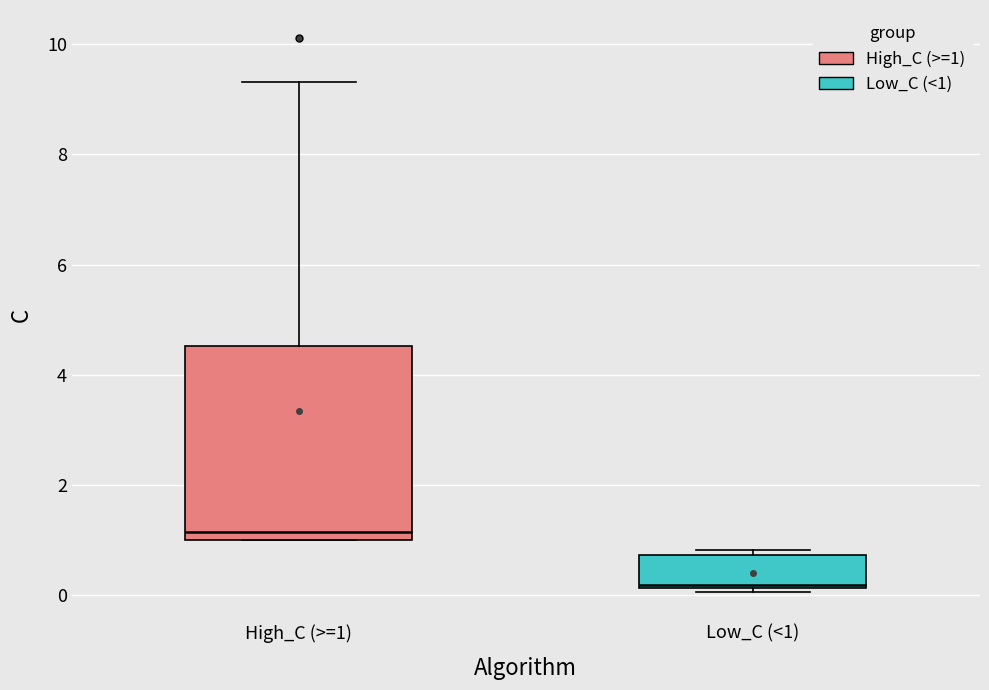

Reading left to right, read every box against the y-axis: the position of its median line, the range the box covers, and the ends of its whiskers. The values are not printed on the chart, so give them approximately, as read against the axis.

High_C (>=1): median 1.2, box 1.0 to 4.6, whiskers 1.0 to 9.4
Low_C (<1): median 0.2, box 0.2 to 0.8, whiskers 0.0 to 0.8 (just above the box's upper edge)